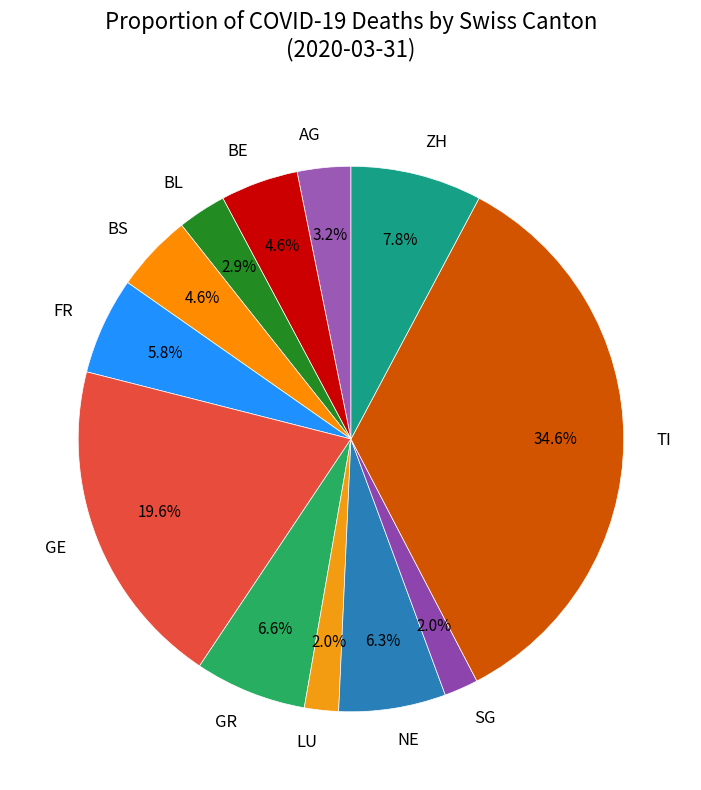

Is there any slice that represents more than half of the pie?

No